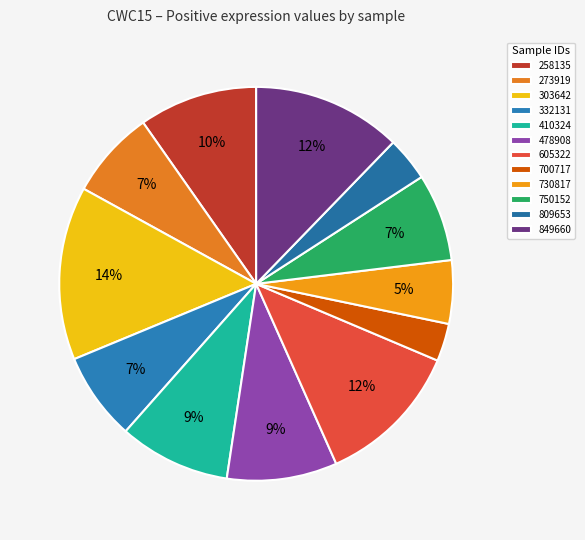

What is the smallest slice in the pie chart?

700717